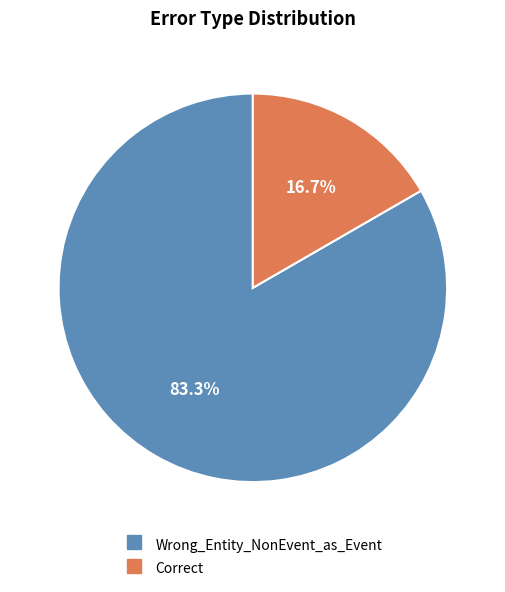

To the nearest percent, what is the difference between the largest and smallest slice percentages?

67%